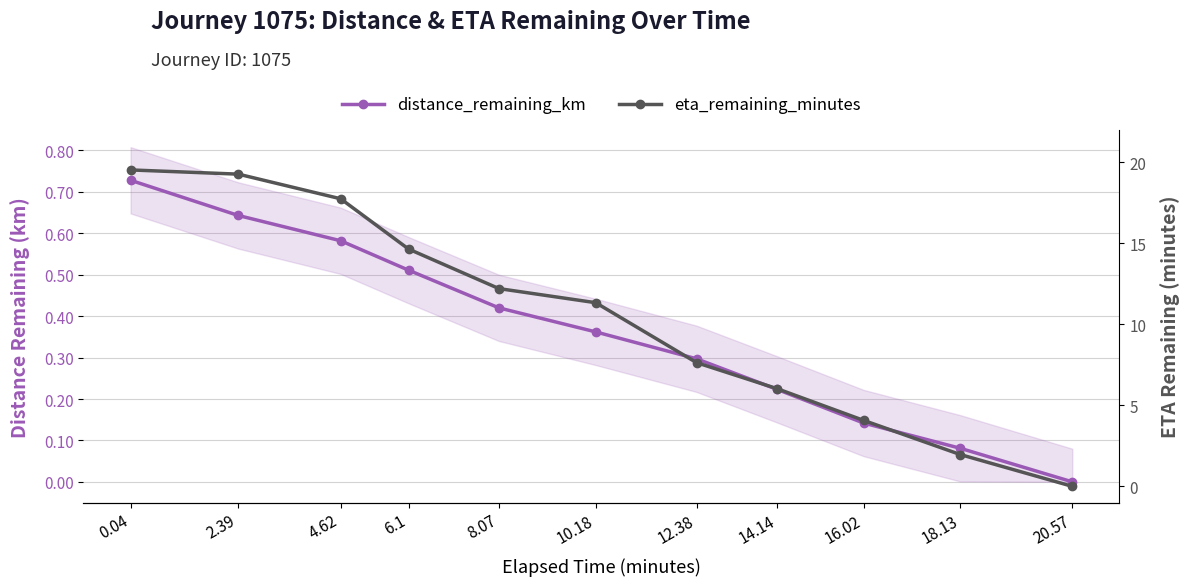

How many lines are shown in the chart?

2